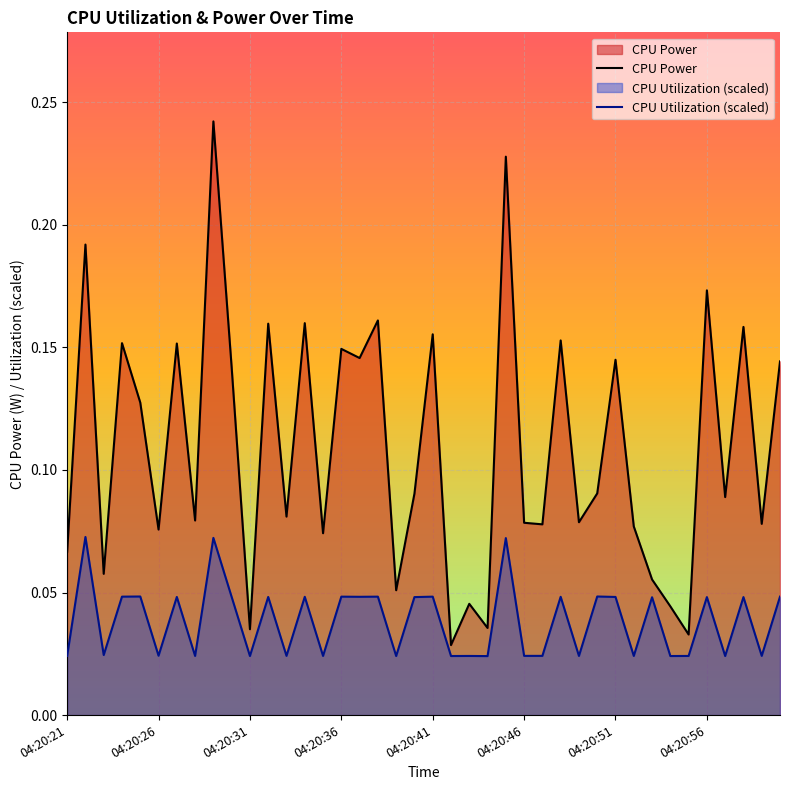

List the series in order of their peak value, highest first.

CPU Power, CPU Utilization (scaled)